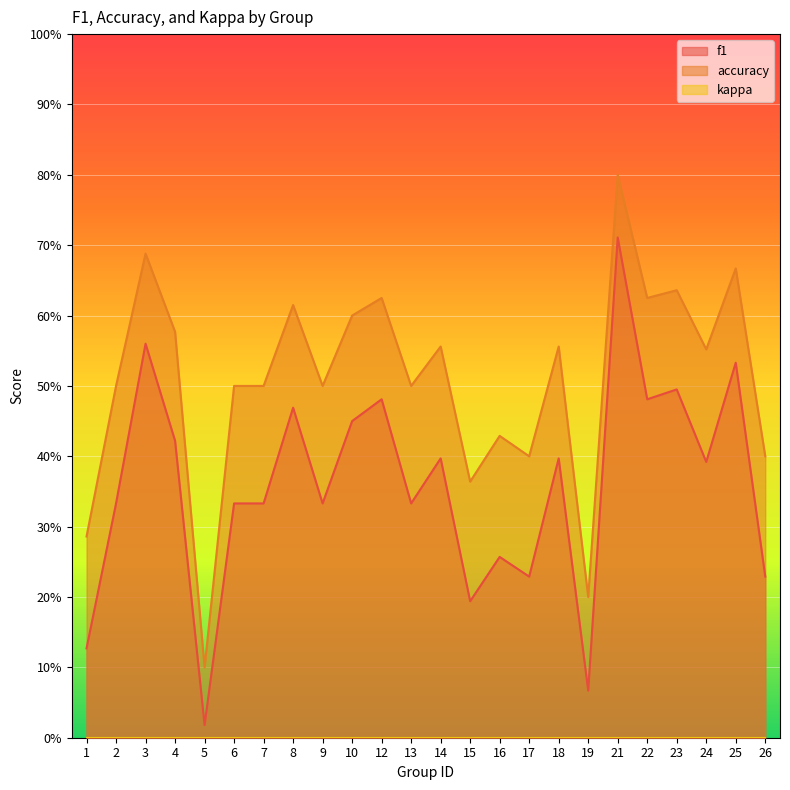

What is the difference between the maximum and minimum values in the accuracy series?

0.7